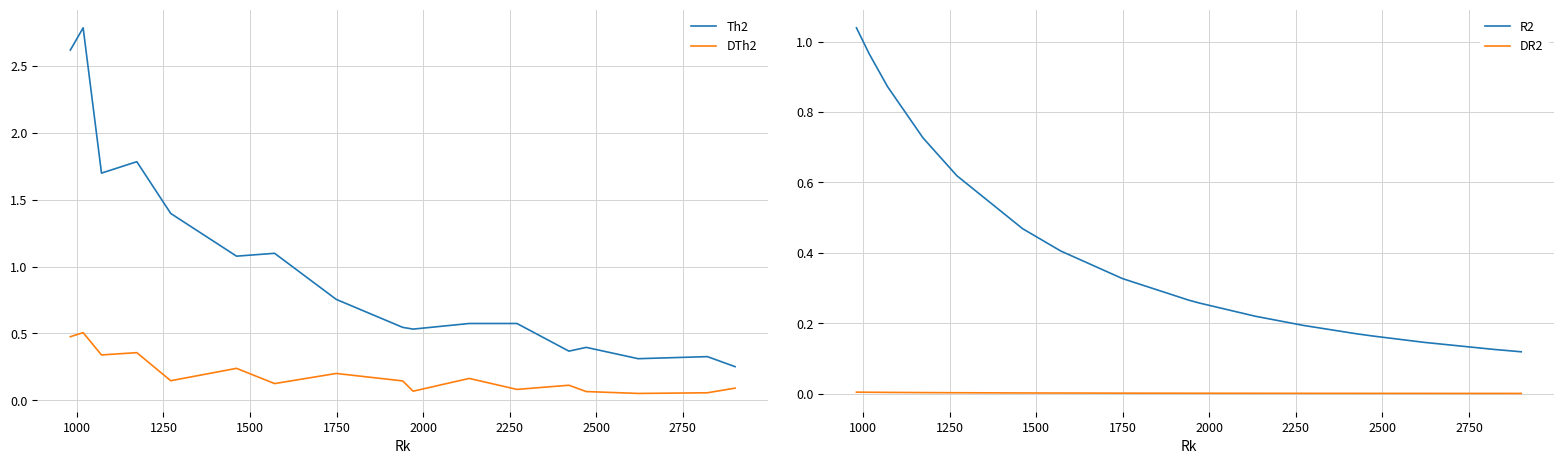

What is the maximum value for Th2?

2.8